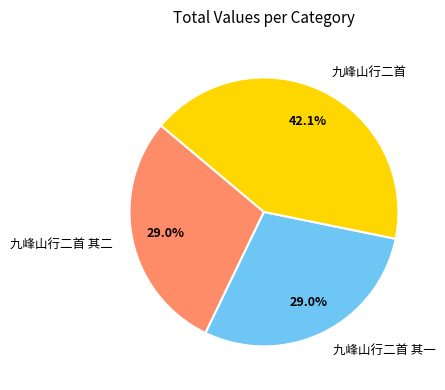

Which category has the biggest portion of the pie?

九峰山行二首